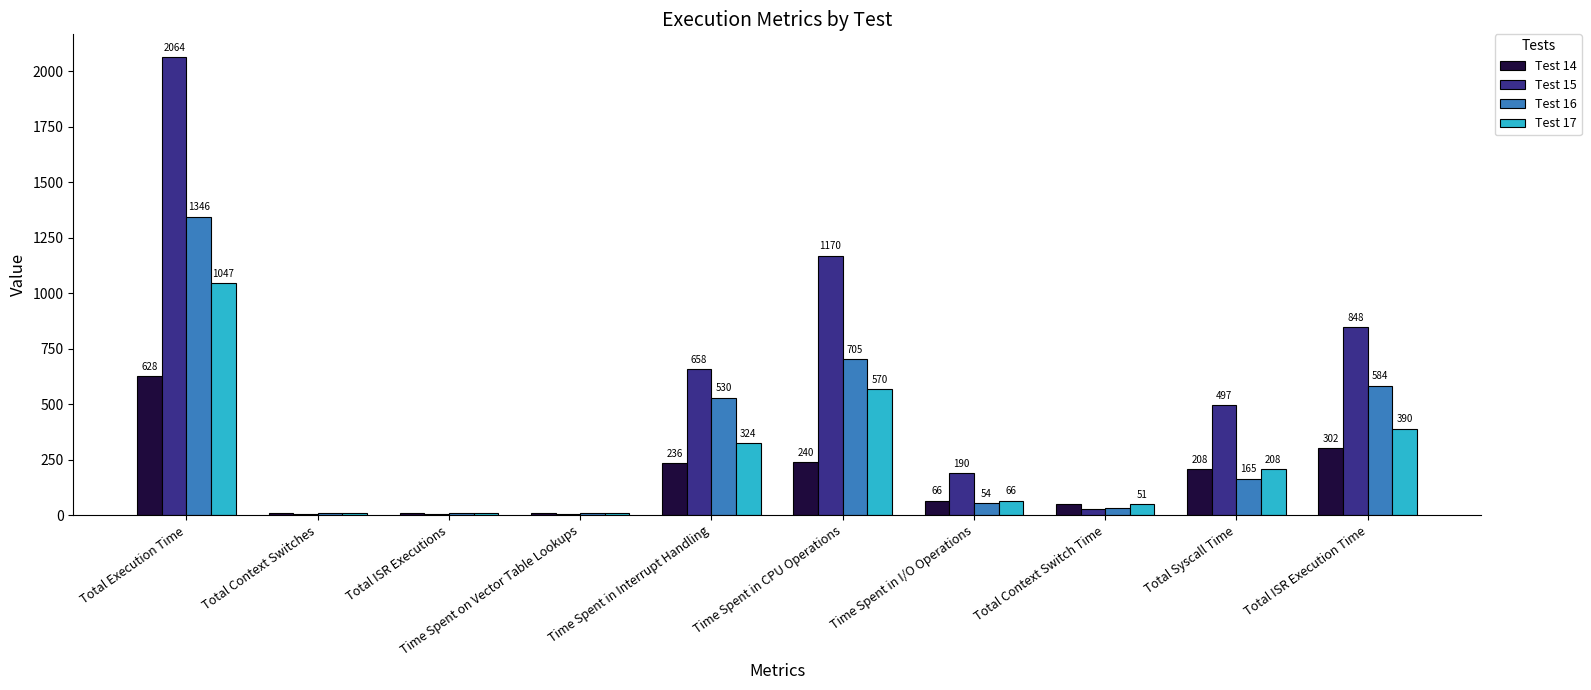

Which series changed the most between Time Spent in CPU Operations and Total Context Switch Time?

Test 15